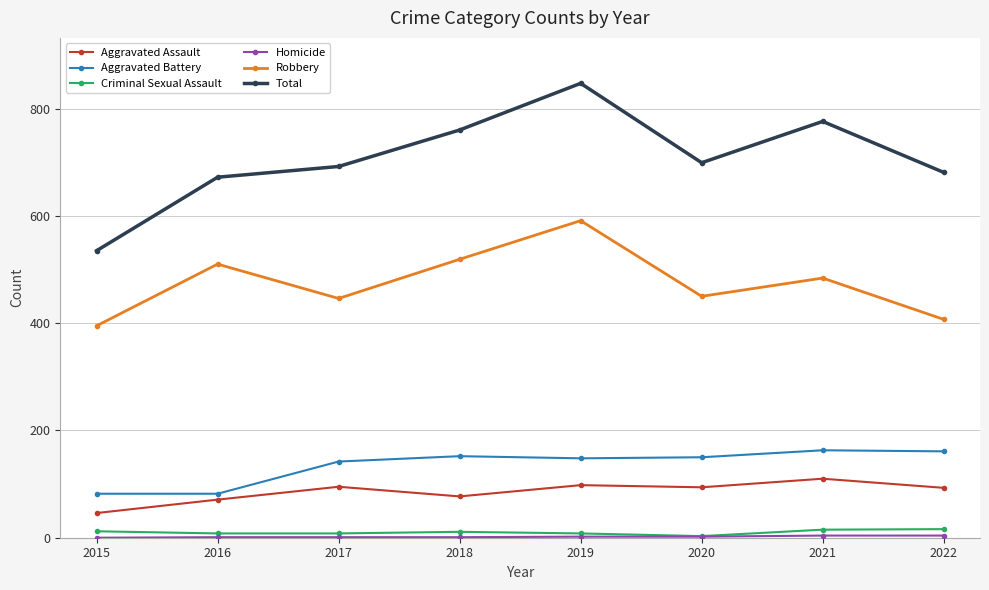

Which series changed the most between 2016 and 2021?

Total